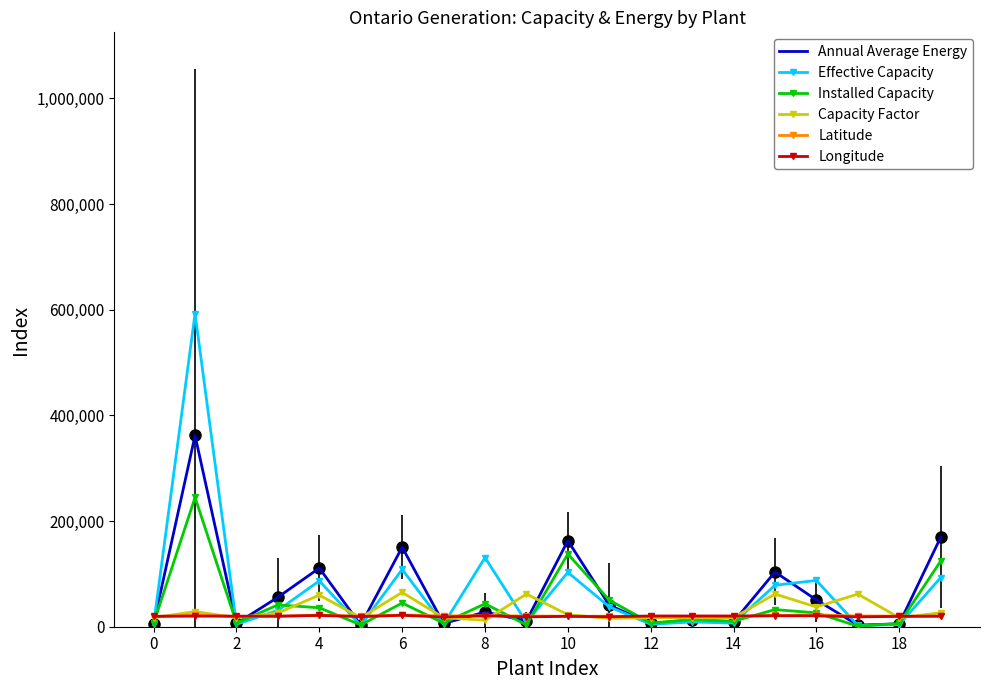

What is the highest value of the Annual Average Energy series?

362019.5